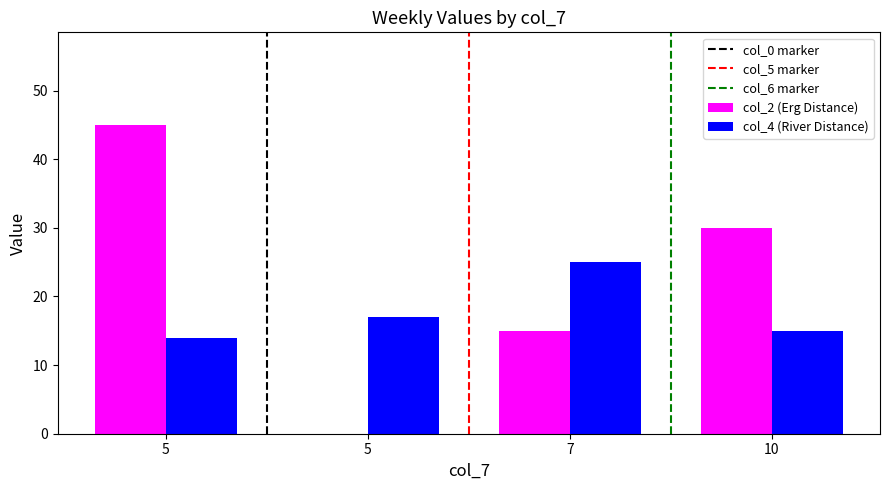

Does the chart contain stacked bars?

No